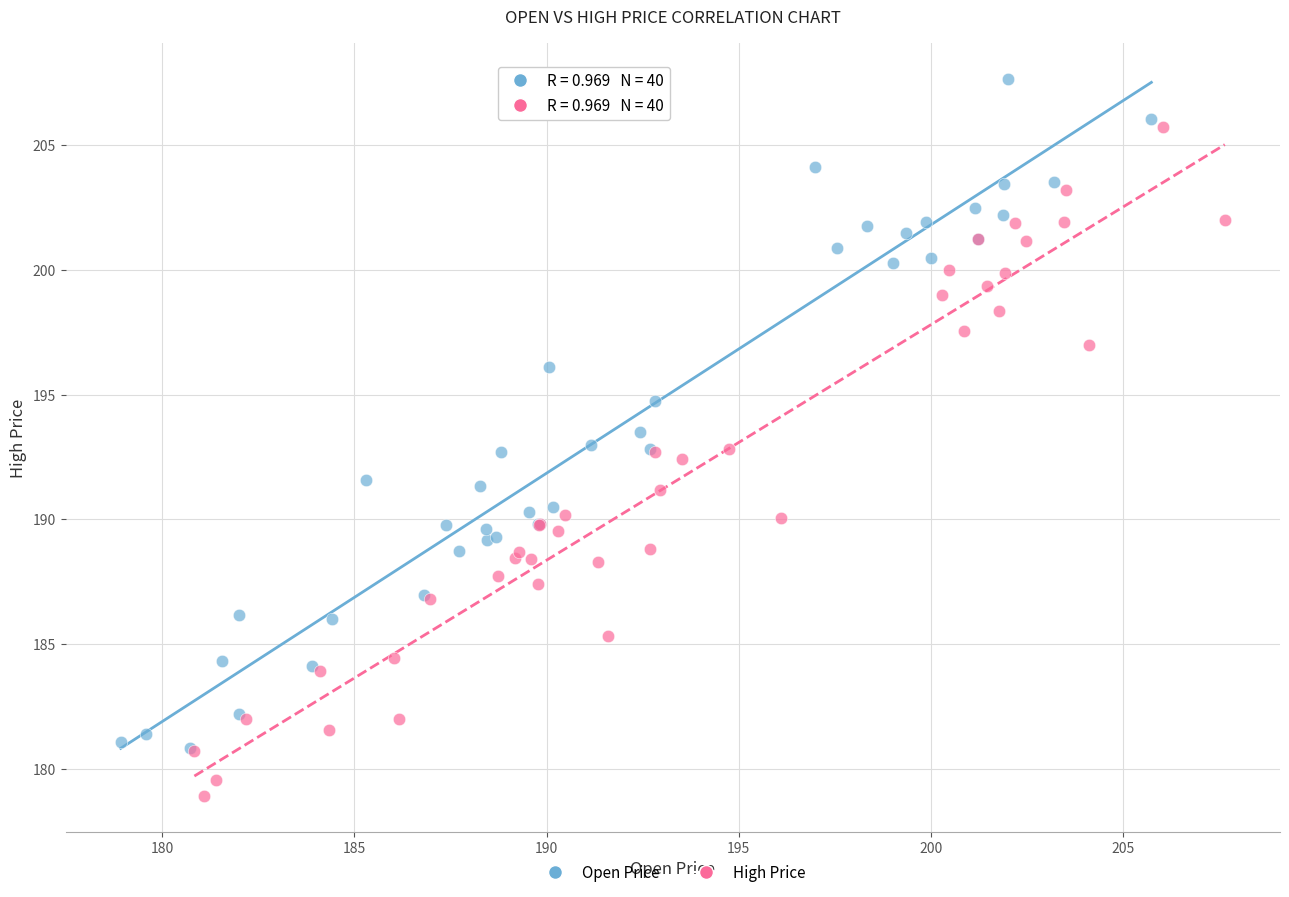

What are all the series names shown in the legend?

Open Price, High Price